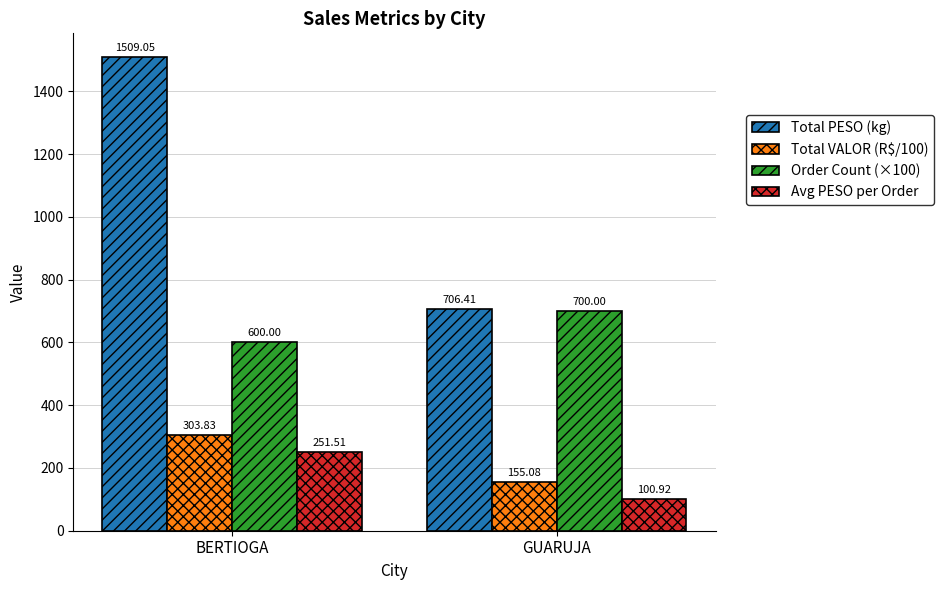

What is the difference between the highest and lowest values at GUARUJA?

605.5